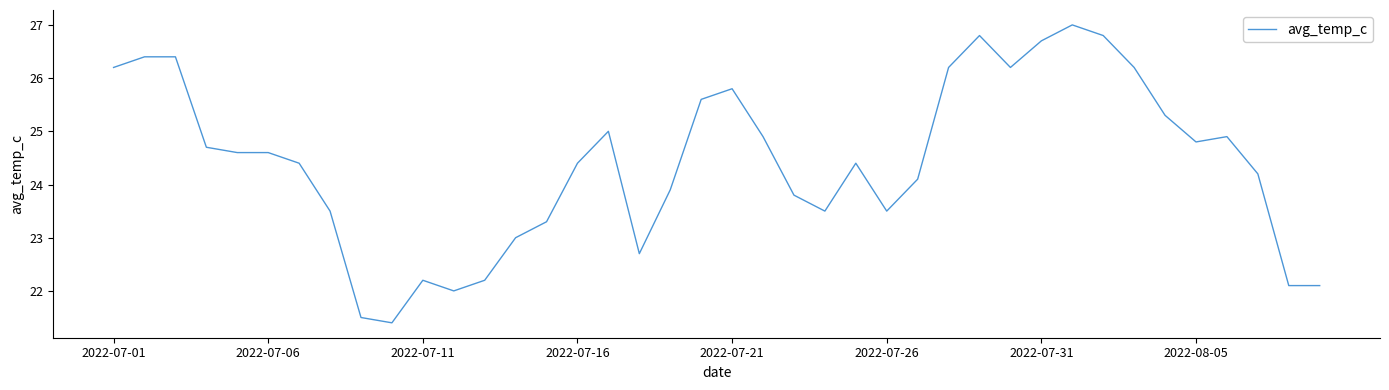

What is the maximum value shown in the chart?

27.0